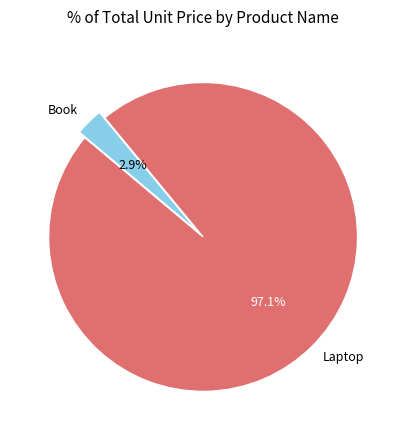

Which has a higher value, Laptop or Book?

Laptop